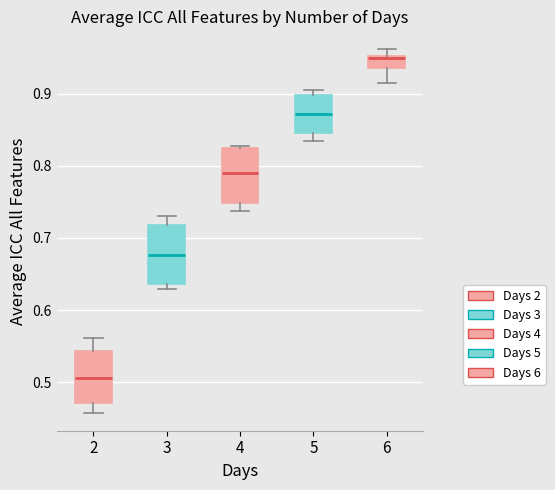

Reading left to right, read every box against the y-axis: the position of its median line, the range the box covers, and the ends of its whiskers. The values are not printed on the chart, so give them approximately, as read against the axis.

2: median 0.51, box 0.47 to 0.54, whiskers 0.46 to 0.56
3: median 0.68, box 0.64 to 0.72, whiskers 0.63 to 0.73
4: median 0.79, box 0.75 to 0.82, whiskers 0.74 to 0.83
5: median 0.87, box 0.85 to 0.90, whiskers 0.83 to 0.90 (just above the box's upper edge)
6: median 0.95 (just below the box's upper edge), box 0.94 to 0.95, whiskers 0.91 to 0.96